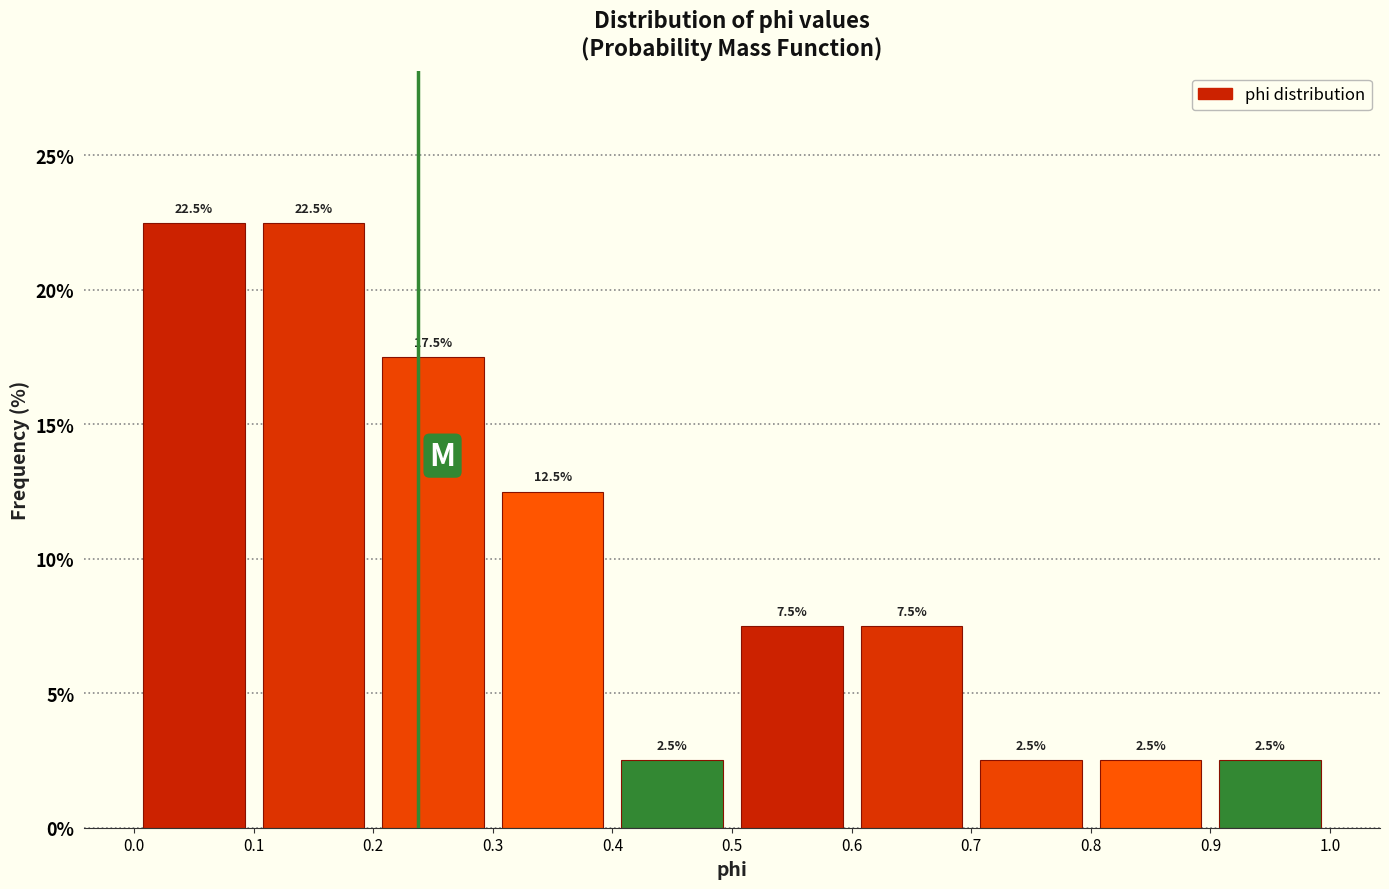

Reading left to right, list every bar in this chart as the range it spans on the x-axis followed by its height.

0.0 to 0.1: 22.5
0.1 to 0.2: 22.5
0.2 to 0.3: 17.5
0.3 to 0.4: 12.5
0.4 to 0.5: 2.5
0.5 to 0.6: 7.5
0.6 to 0.7: 7.5
0.7 to 0.8: 2.5
0.8 to 0.9: 2.5
0.9 to 1.0: 2.5